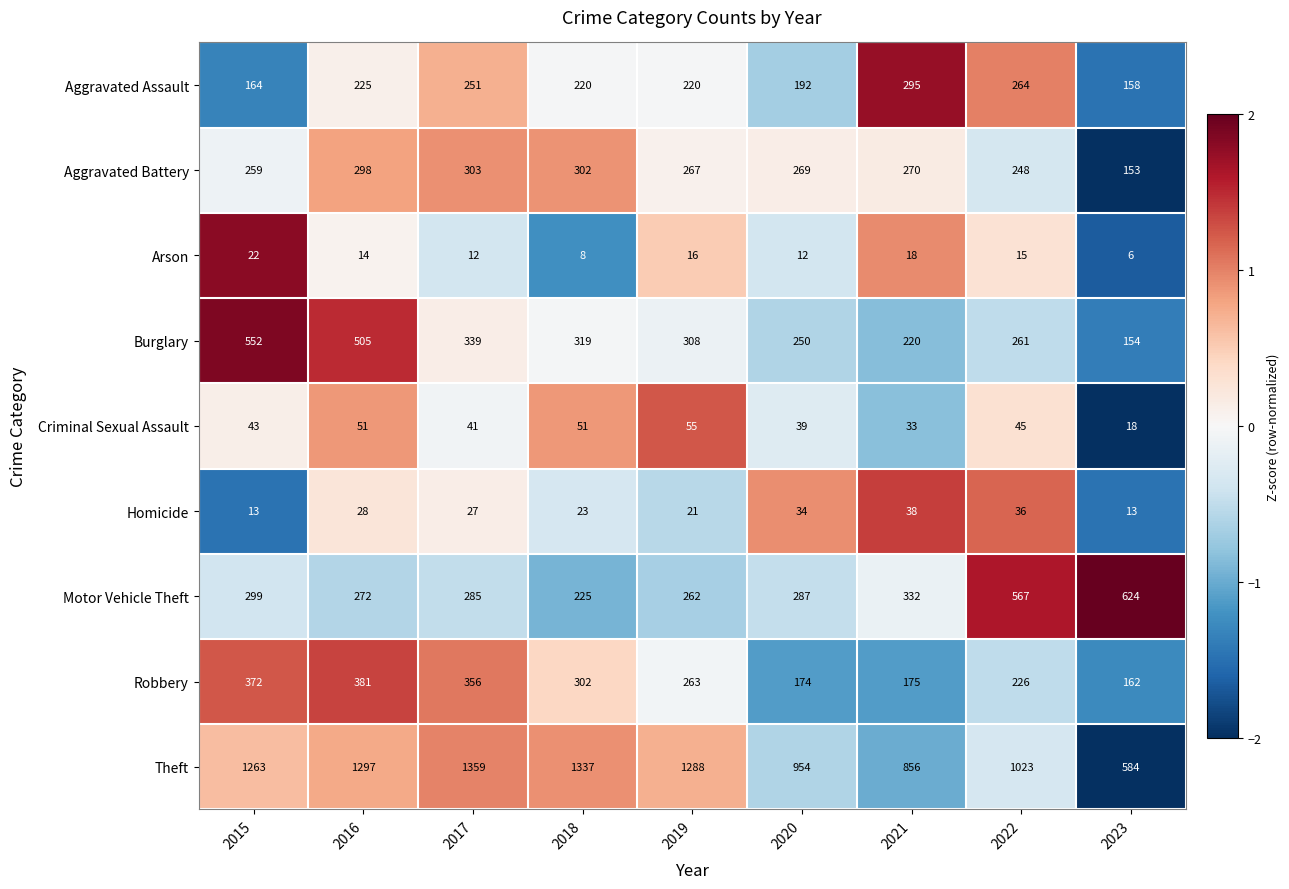

How many distinct data groups are displayed?

9